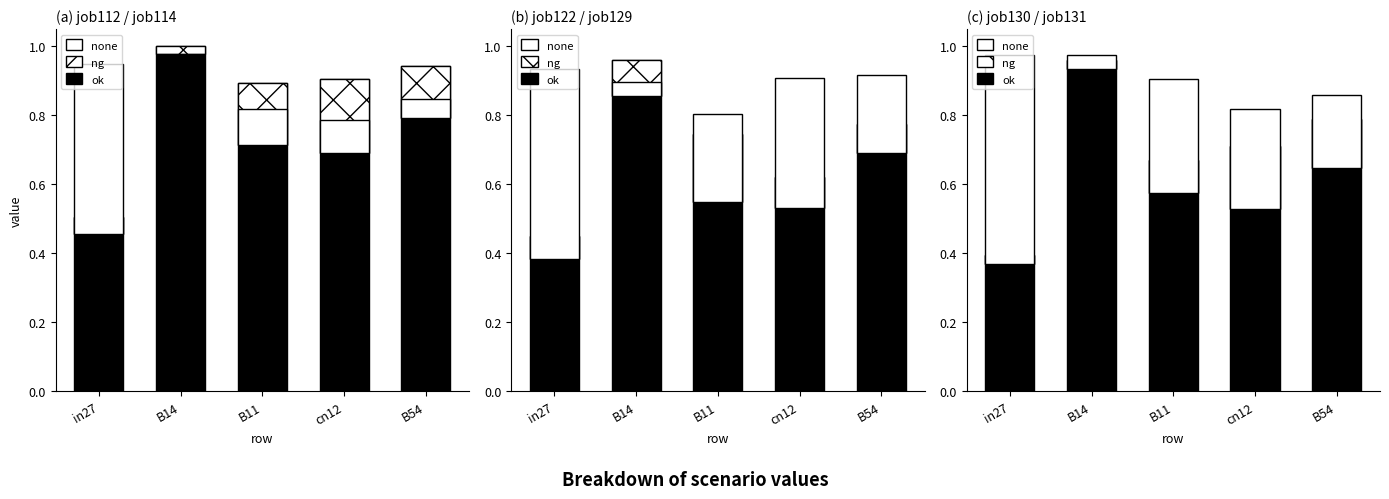

What is the difference between the ng values at in27 and B54?

0.1